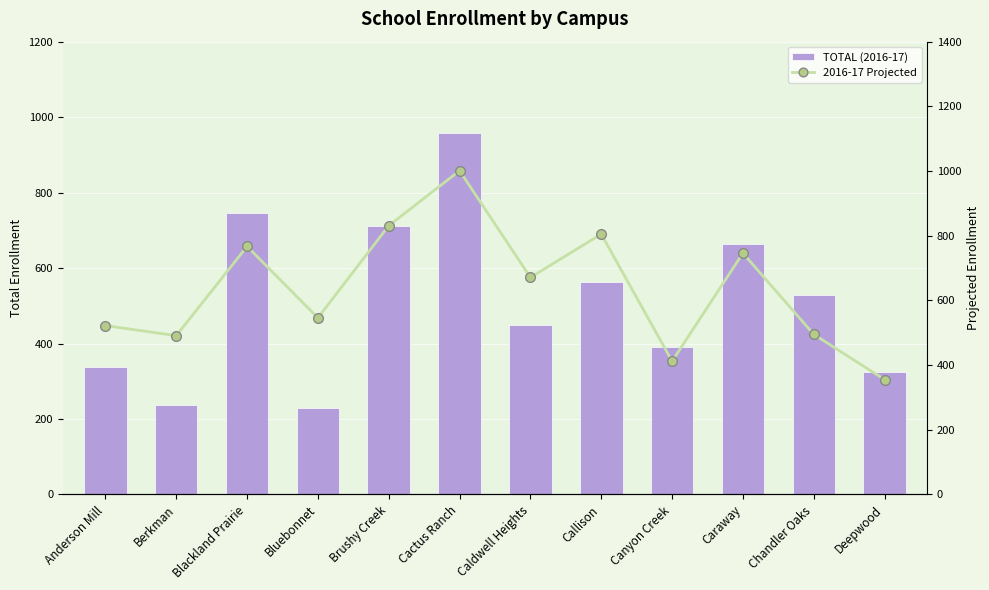

The 2016-17 Projected series shows 495 at Chandler Oaks. True or false?

True